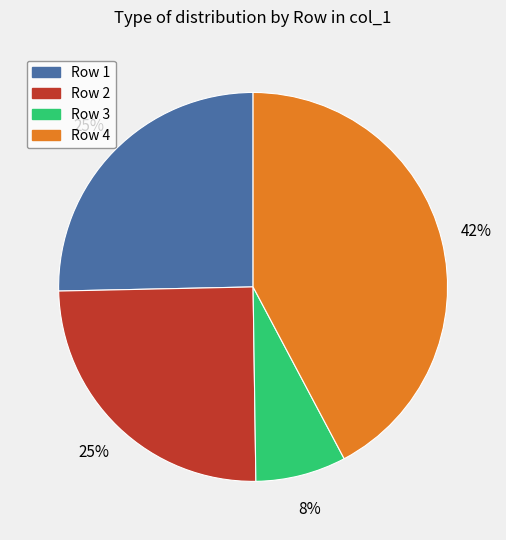

How many slices are in this pie chart?

4